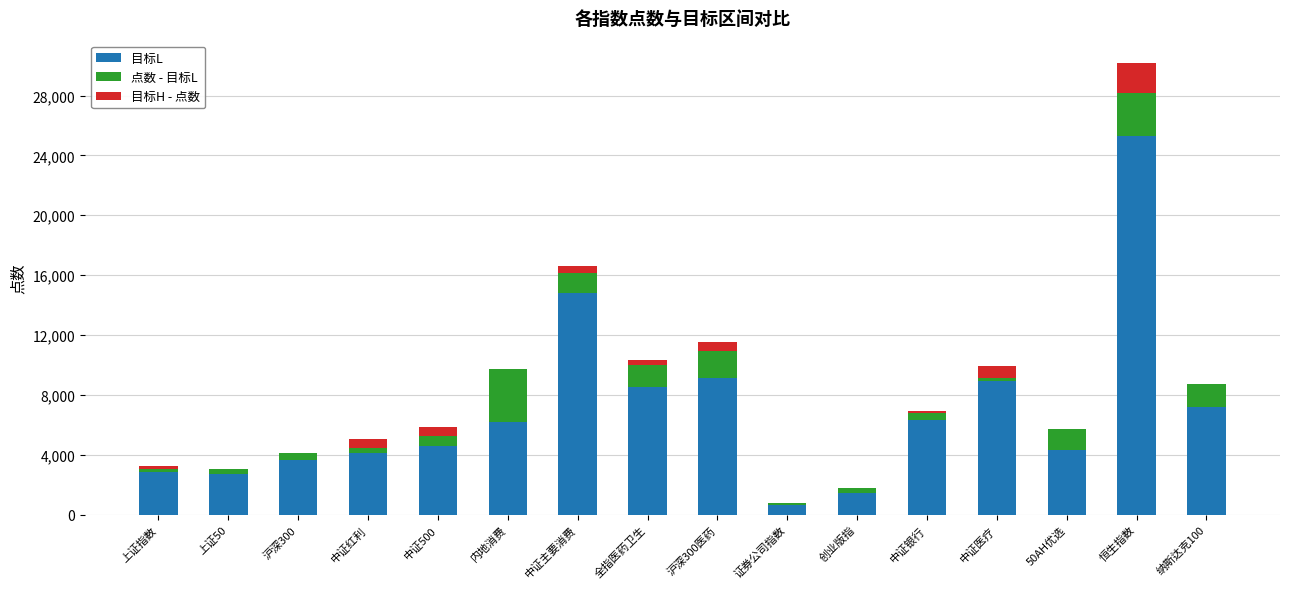

How many data points does each series have?

16